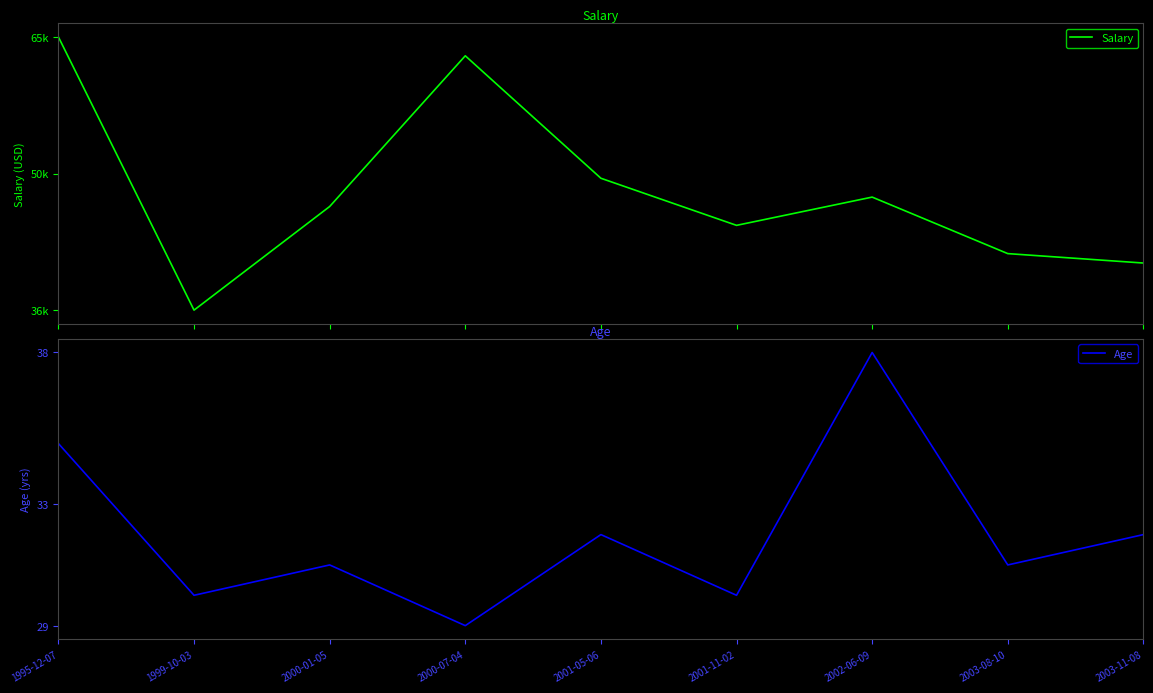

What is the sum of the Salary values at 1999-10-03 and 1995-12-07?

101000